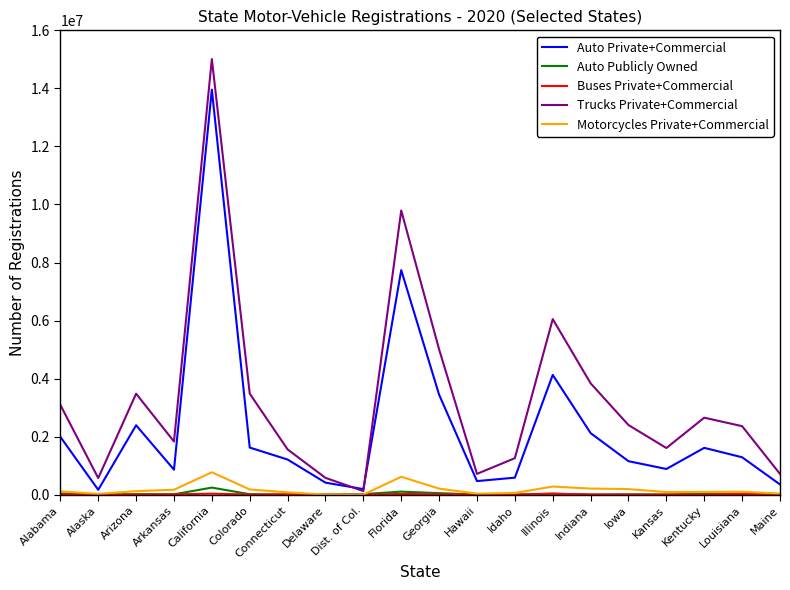

The Motorcycles Private+Commercial series shows 90602 at Kansas. True or false?

True